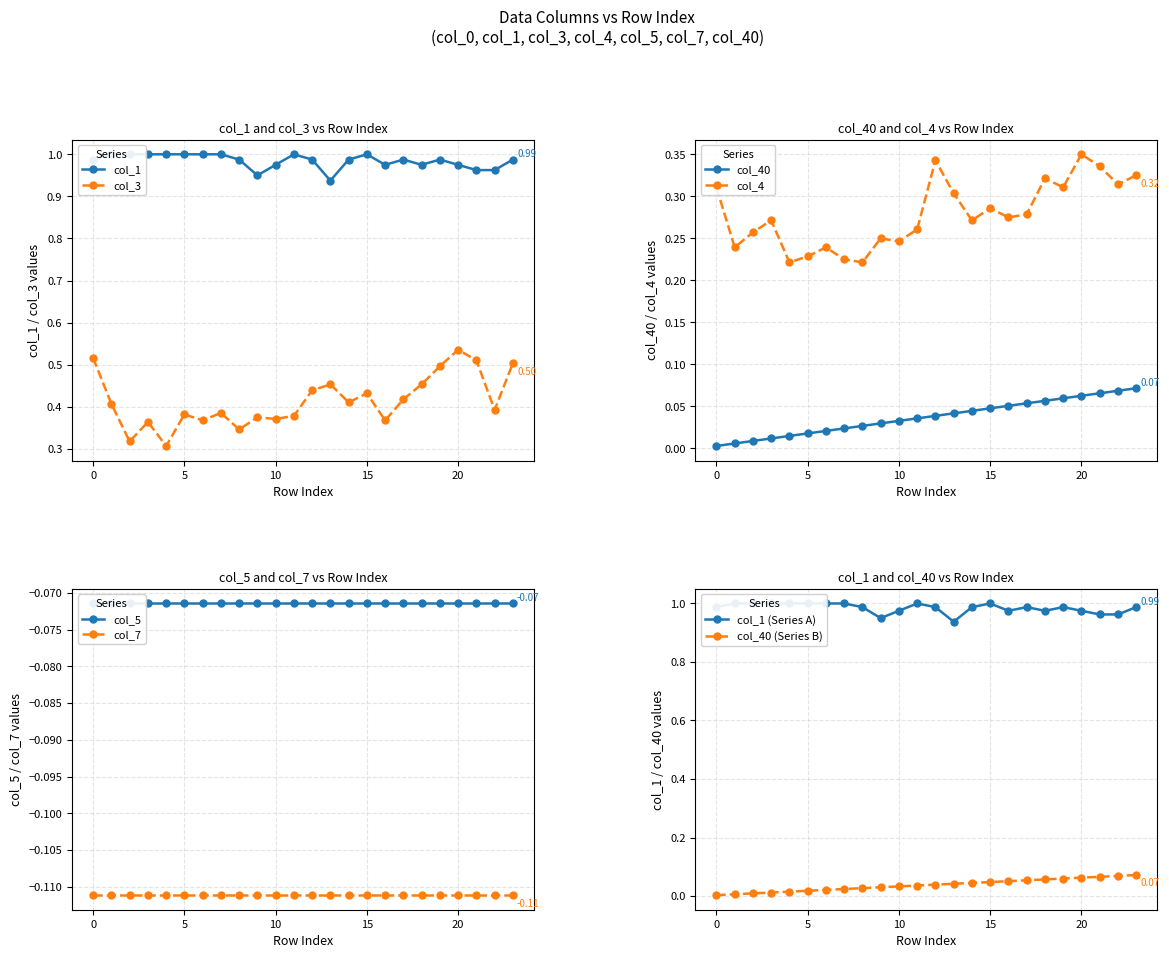

True or false: col_1 and col_40 cross at least once.

False